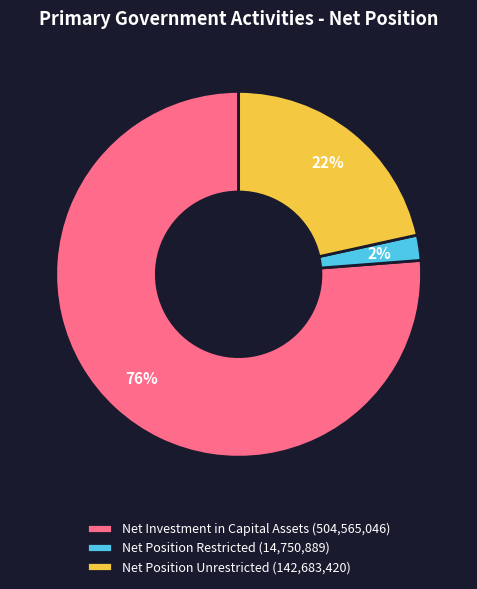

Does Net Position Restricted represent more than half of the total?

No